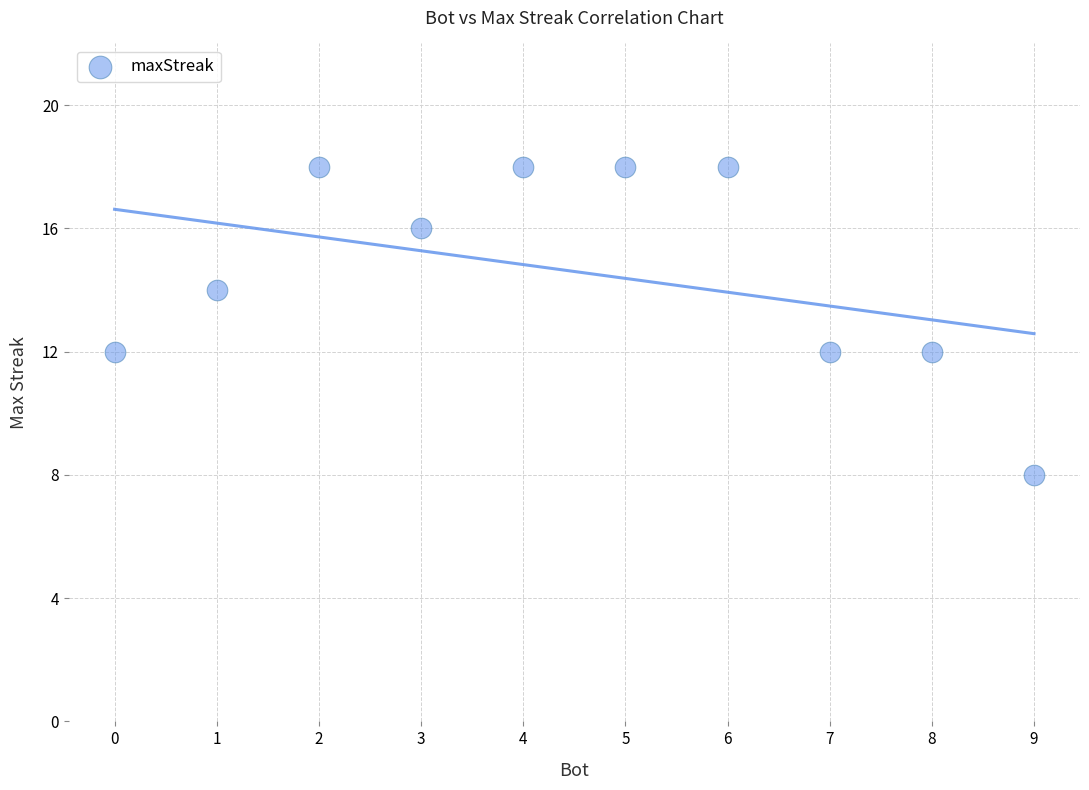

What is the average Y value?

15